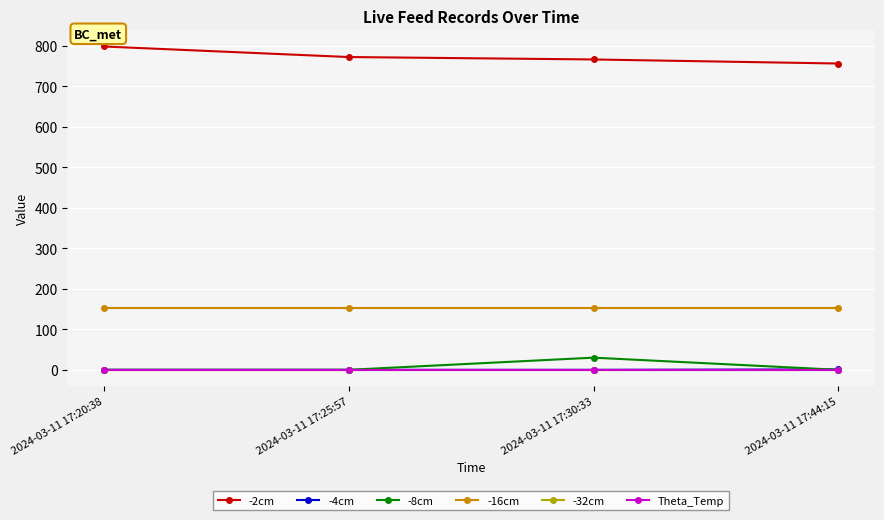

What position from the right is 2024-03-11 17:30:33?

2